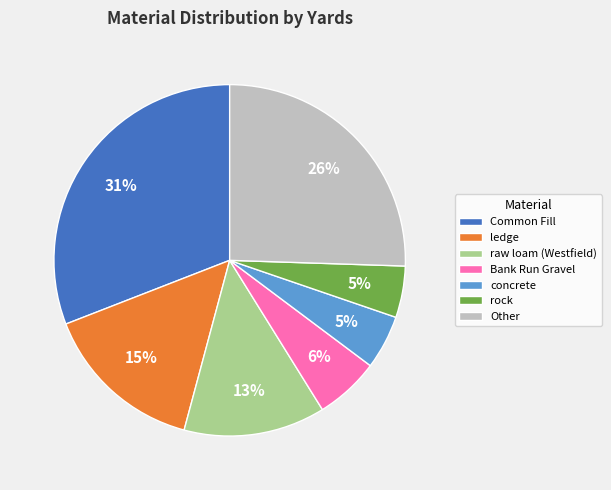

To the nearest percent, what is the difference between the largest and smallest slice percentages?

26%